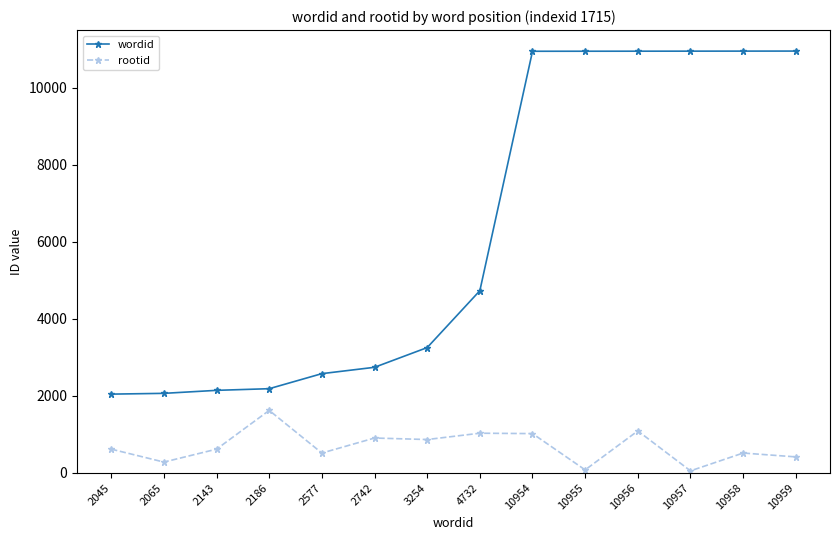

At 2577, list the series in order from largest to smallest.

wordid, rootid